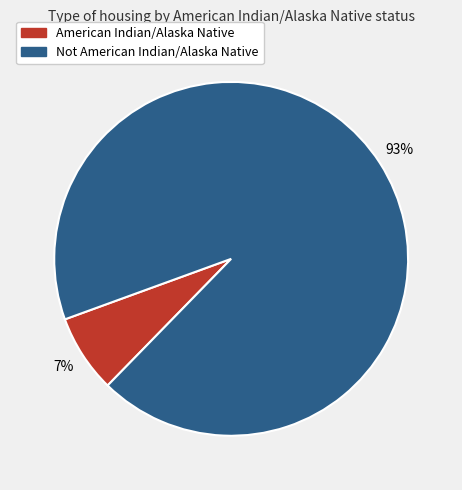

True or false: American Indian/Alaska Native accounts for 19% of the total.

False